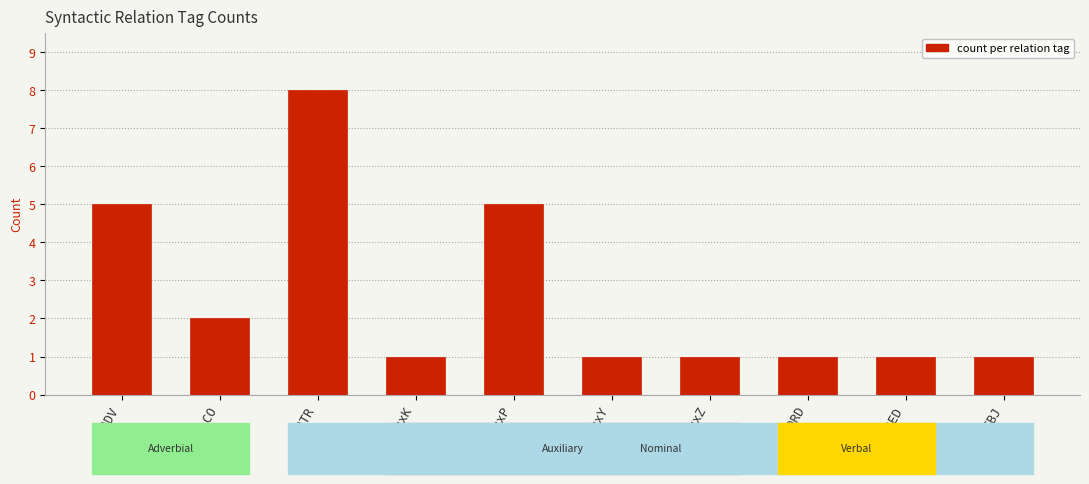

What is the difference between the second highest and minimum values?

4